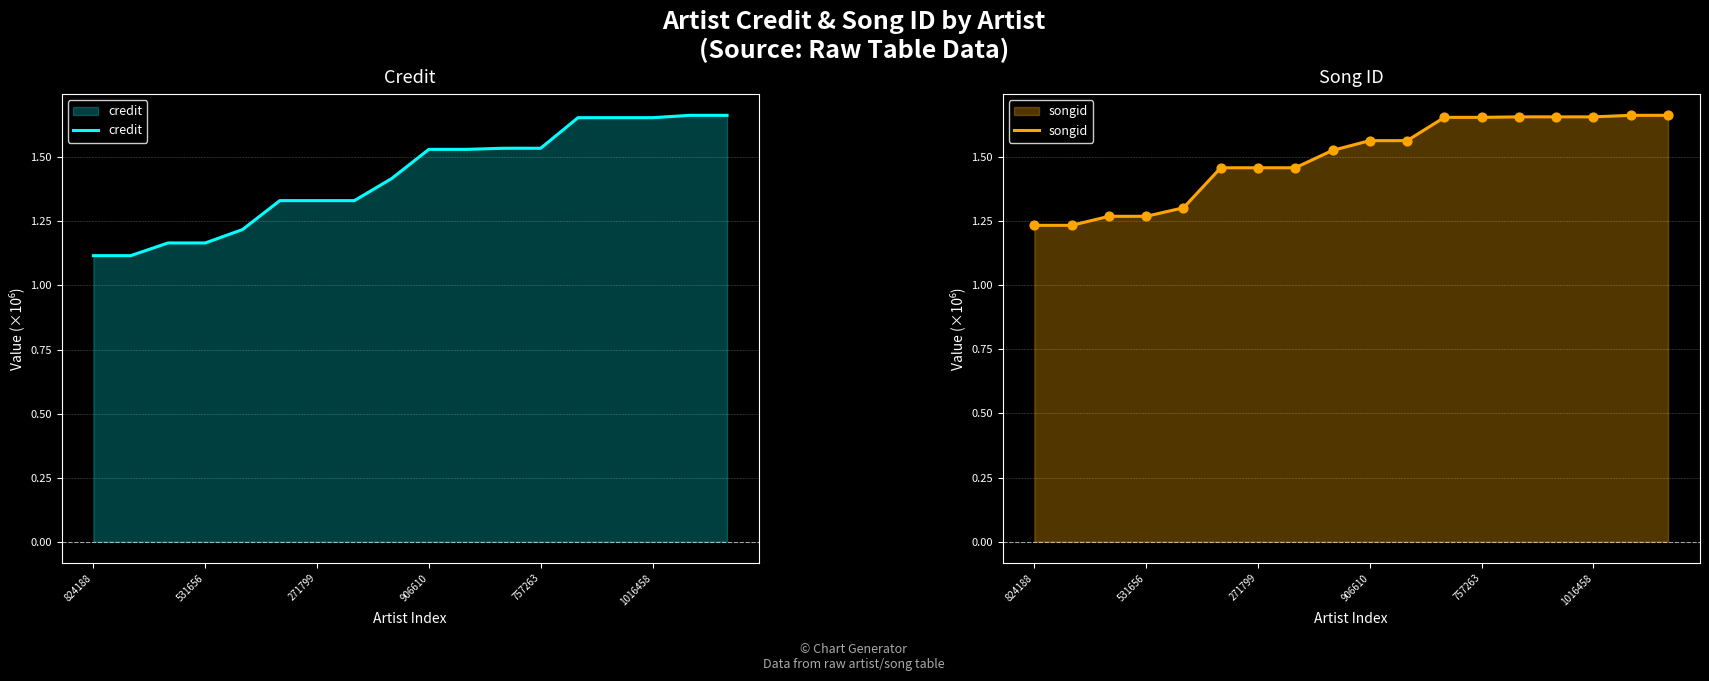

At which category is the sum across all series the highest?

16